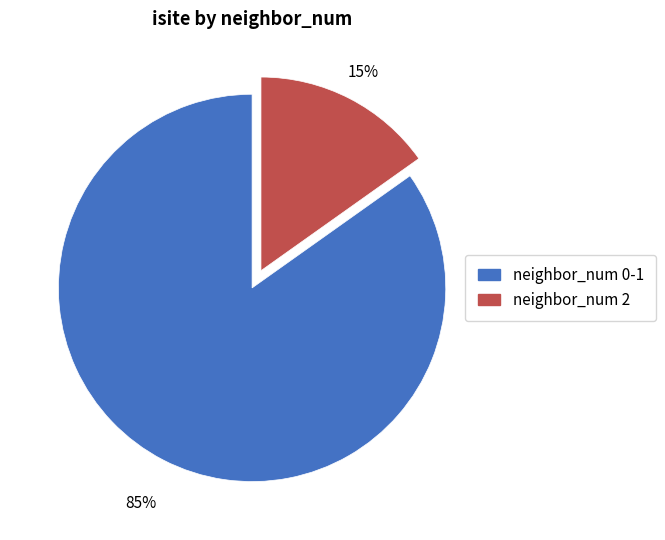

Is there a majority slice in this chart?

Yes